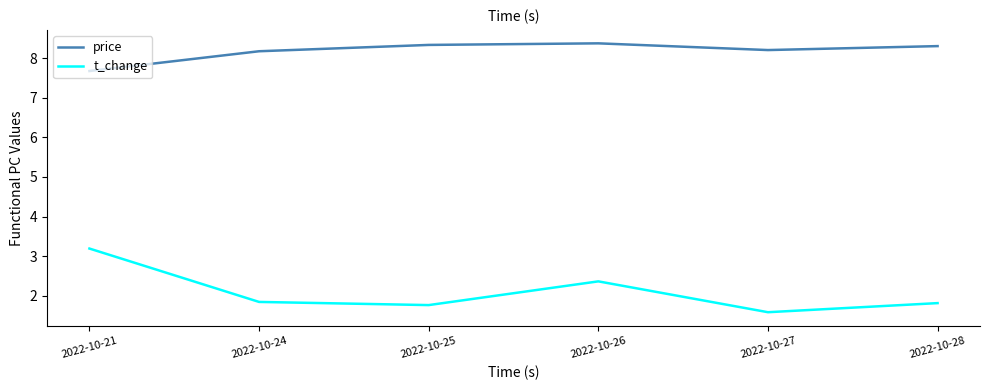

True or false: t_change and price cross at least once.

False